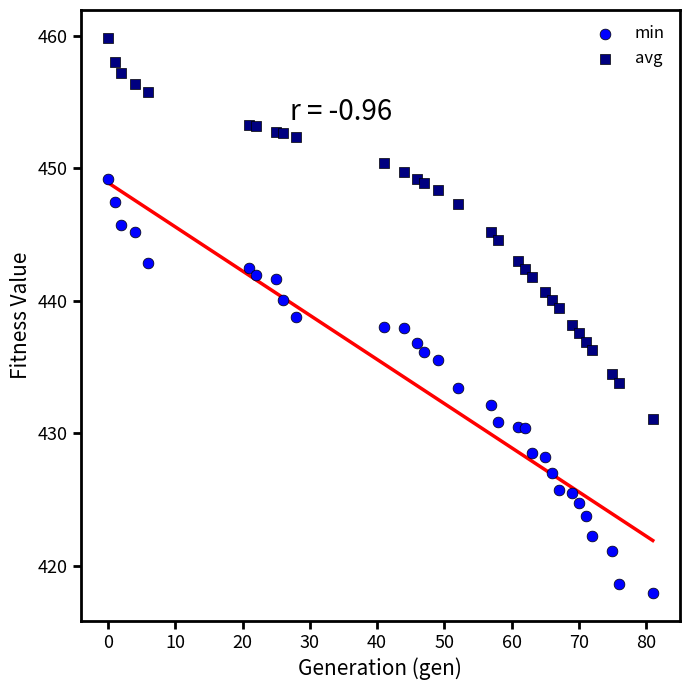

Which series reaches the maximum Y coordinate?

avg